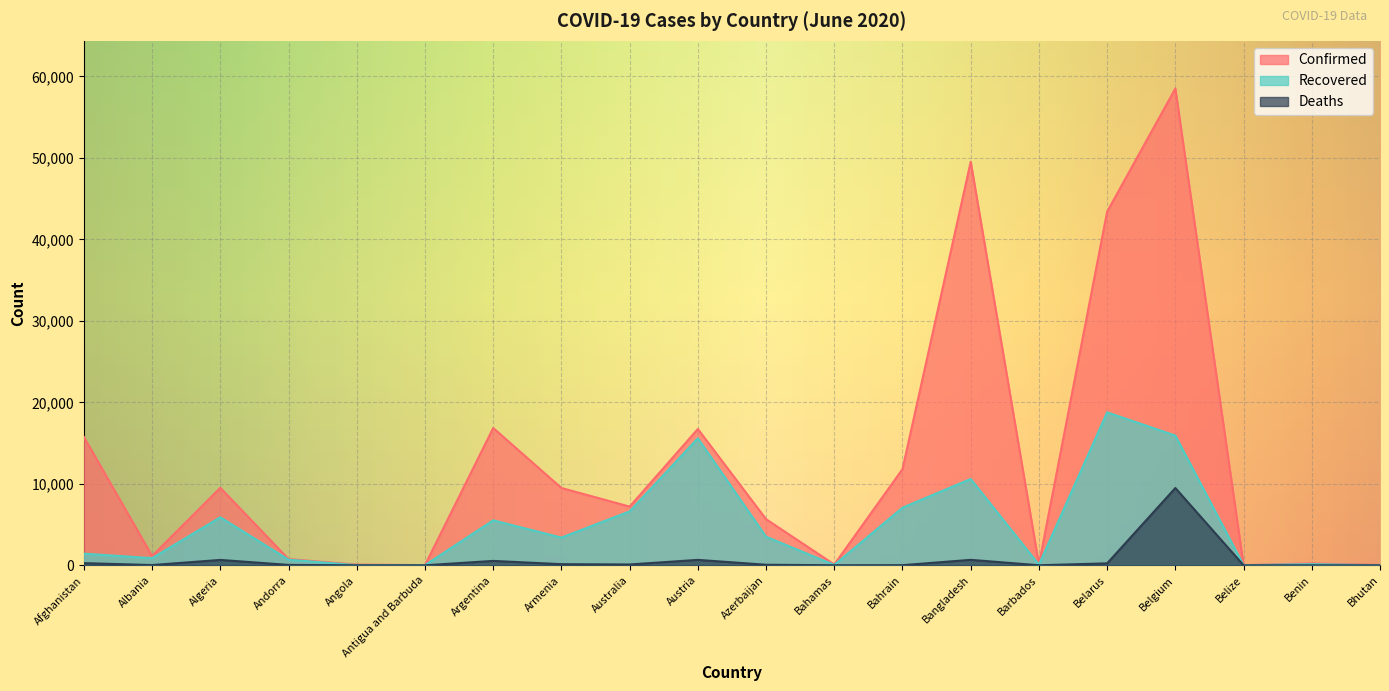

What is the difference between the maximum and minimum values in the Confirmed series?

58499